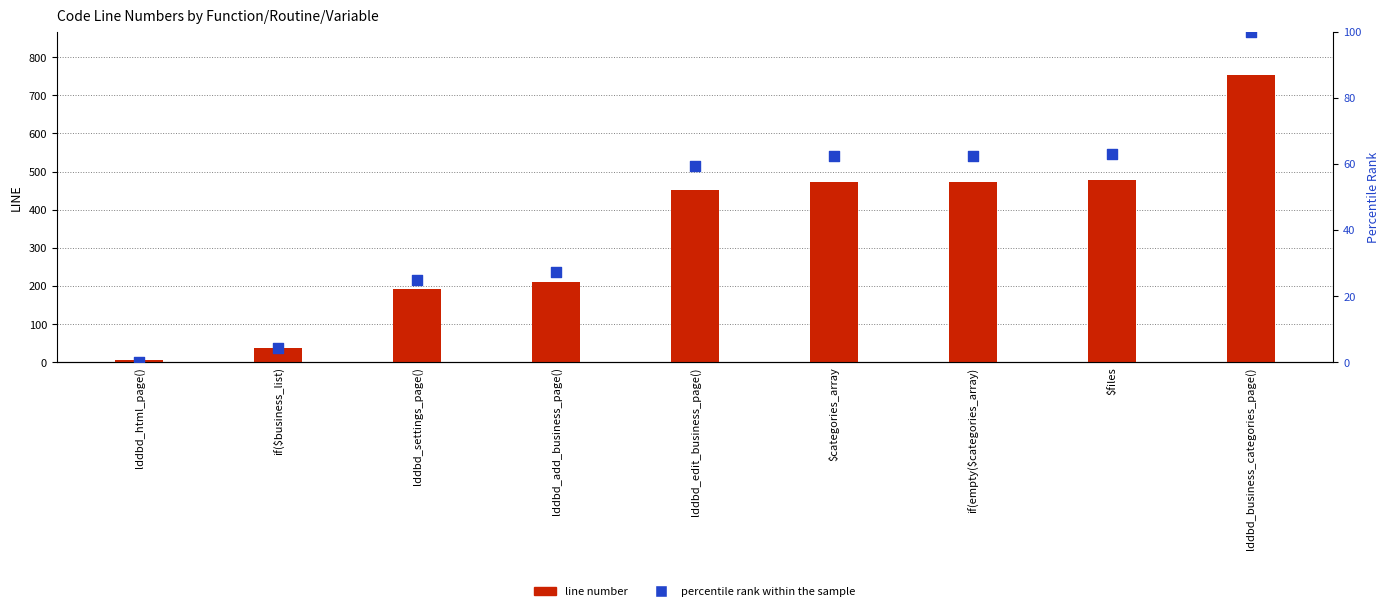

What are all the series names shown in the legend?

line number, percentile rank within the sample